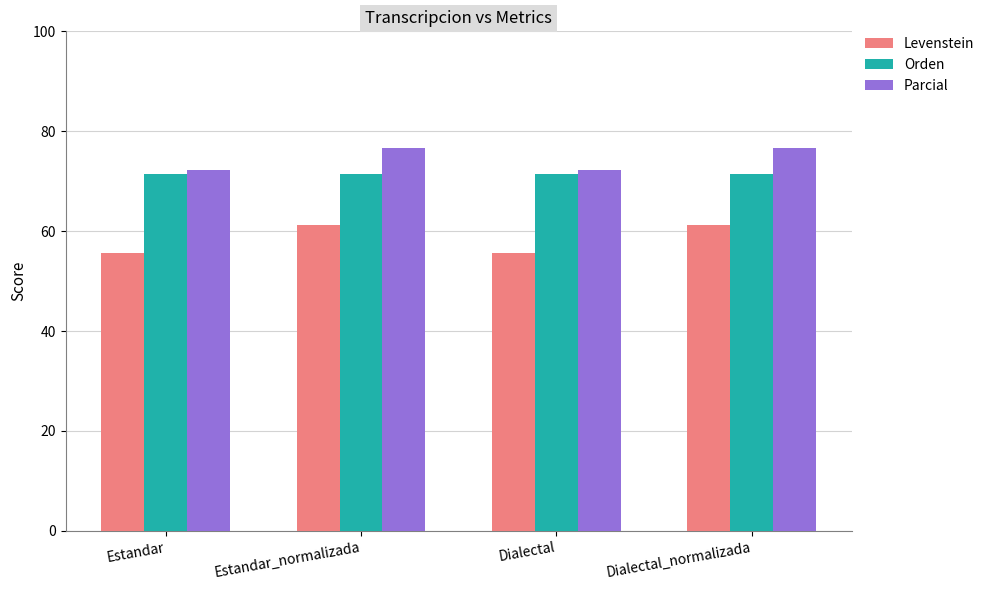

Rank the series by their maximum value, from lowest to highest.

Levenstein, Orden, Parcial